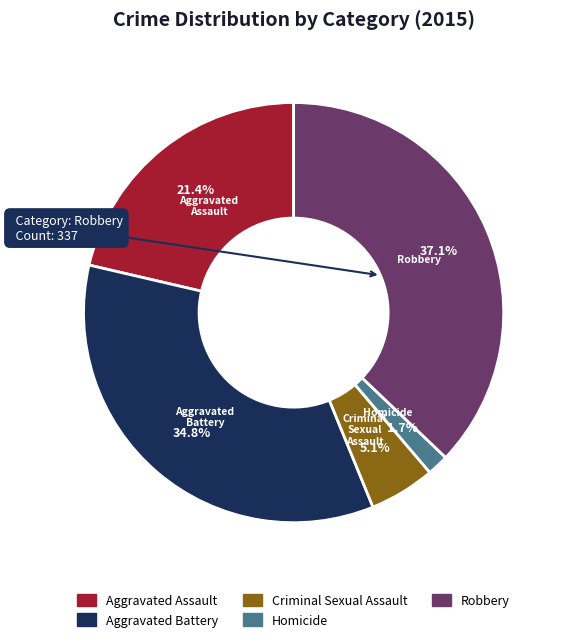

What percentage do Criminal Sexual Assault and Aggravated Battery together represent?

39.9%